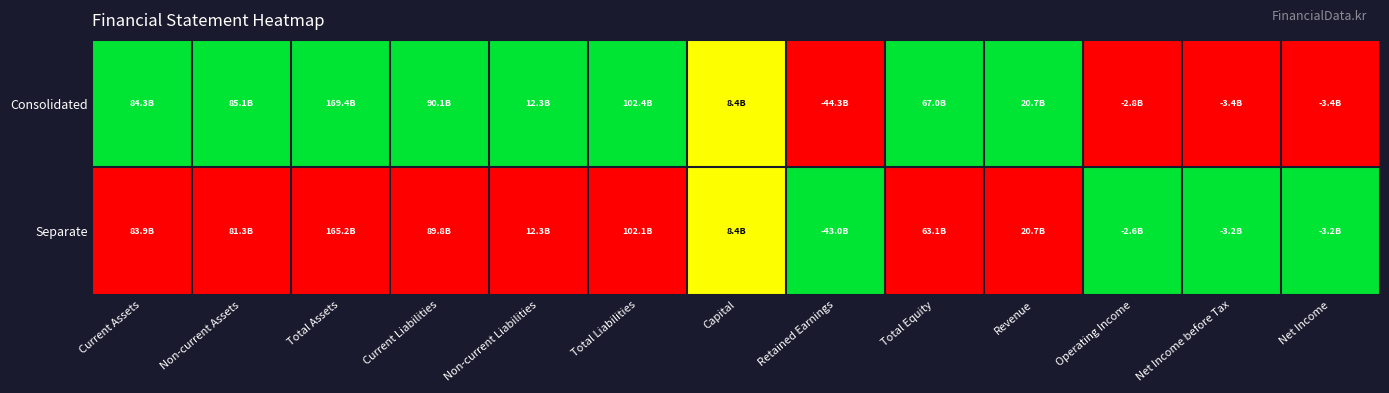

What is the total value across all series at Total Liabilities?

1.0